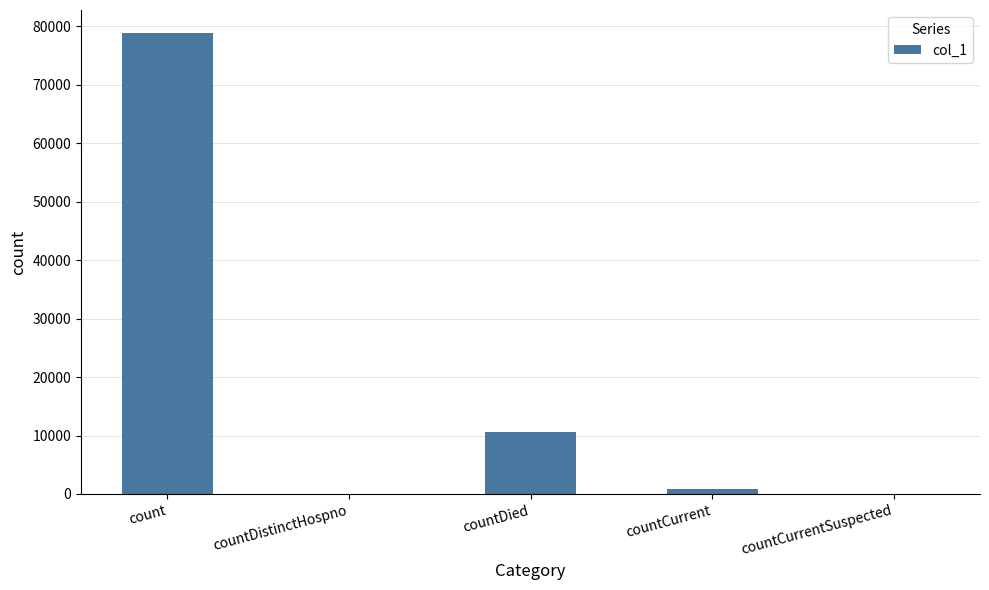

Approximately how many times larger is the value at count compared to countDied?

7.5